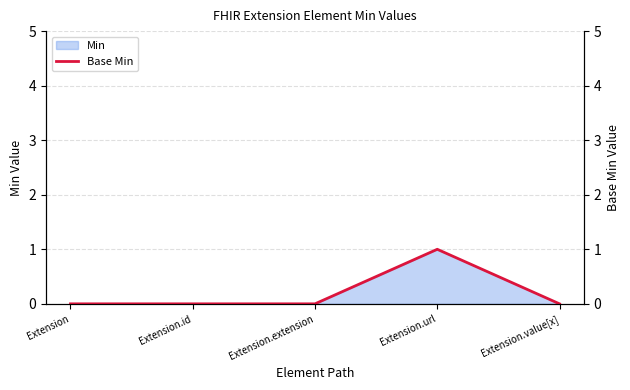

What position from the right is Extension.url?

2